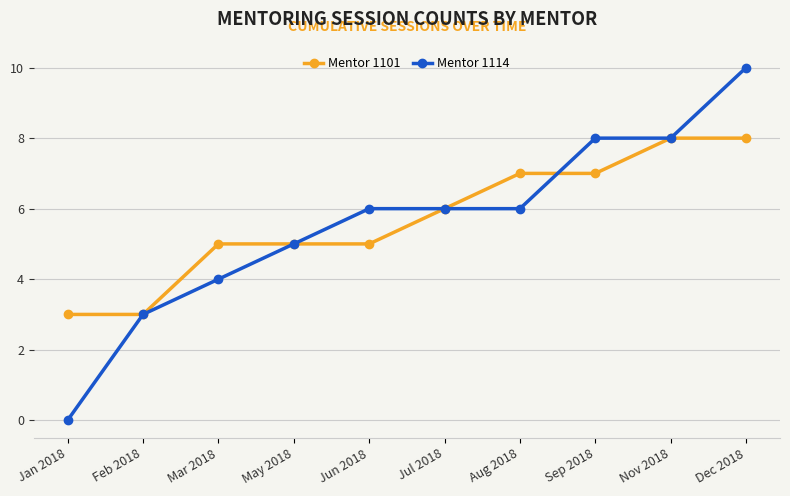

Is the value of Mentor 1114 at Feb 2018 greater than the value of Mentor 1101 at Nov 2018?

No